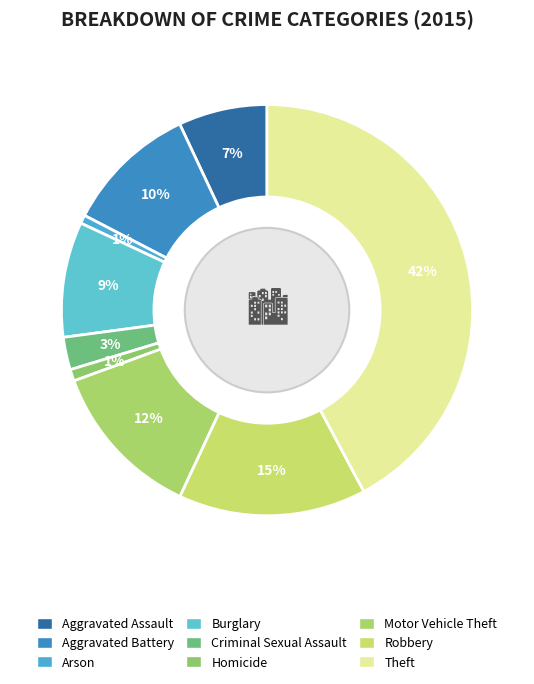

Is there a majority slice in this chart?

No